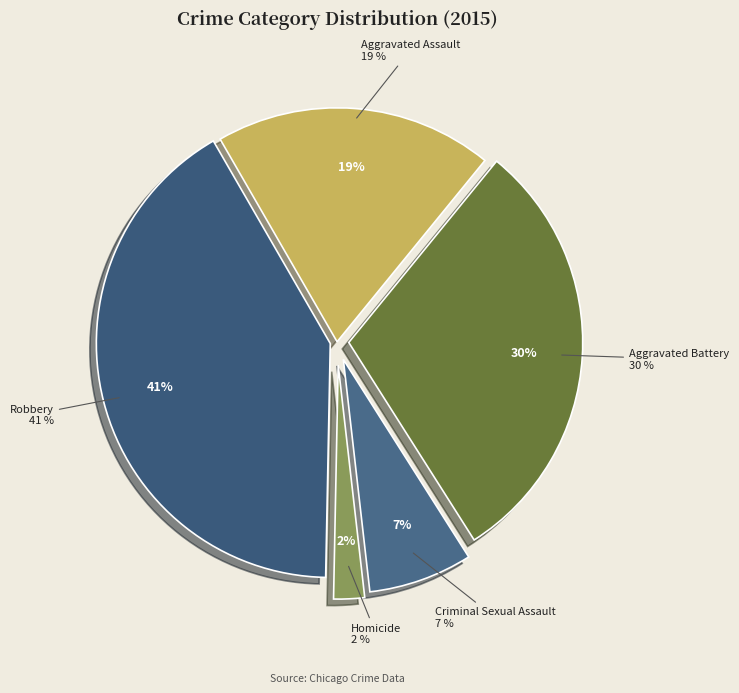

Is there any slice that represents more than half of the pie?

No